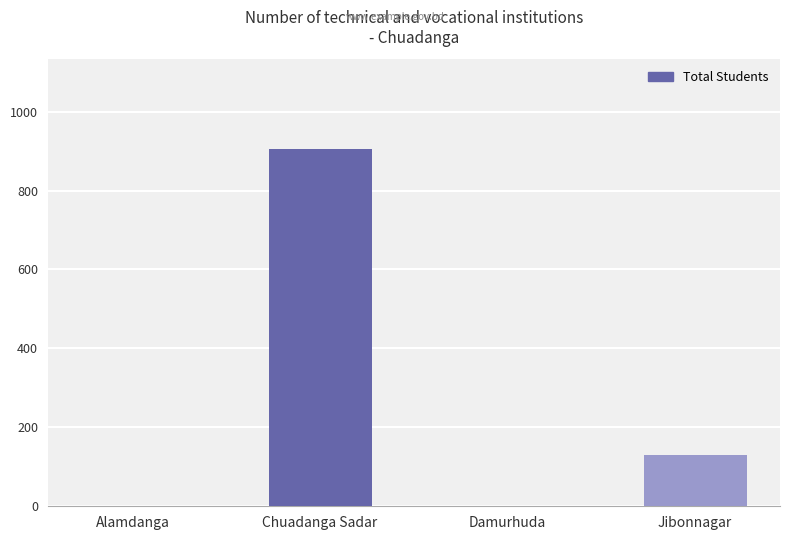

How many series are shown in this chart?

1